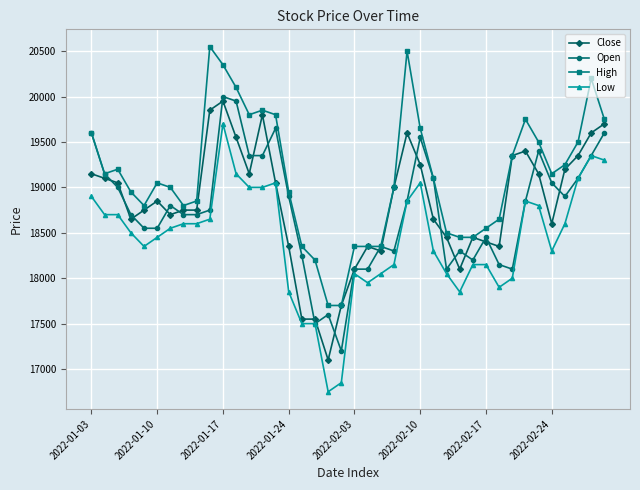

Which series has the largest total across all categories?

High